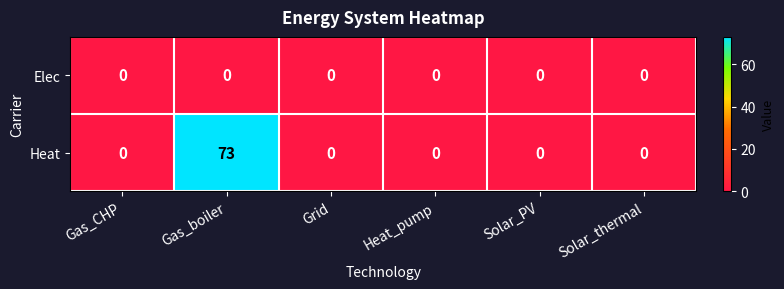

Reading left to right, extract all data points from this chart.

Elec: 0	0	0	0	0	0
Heat: 0	73	0	0	0	0